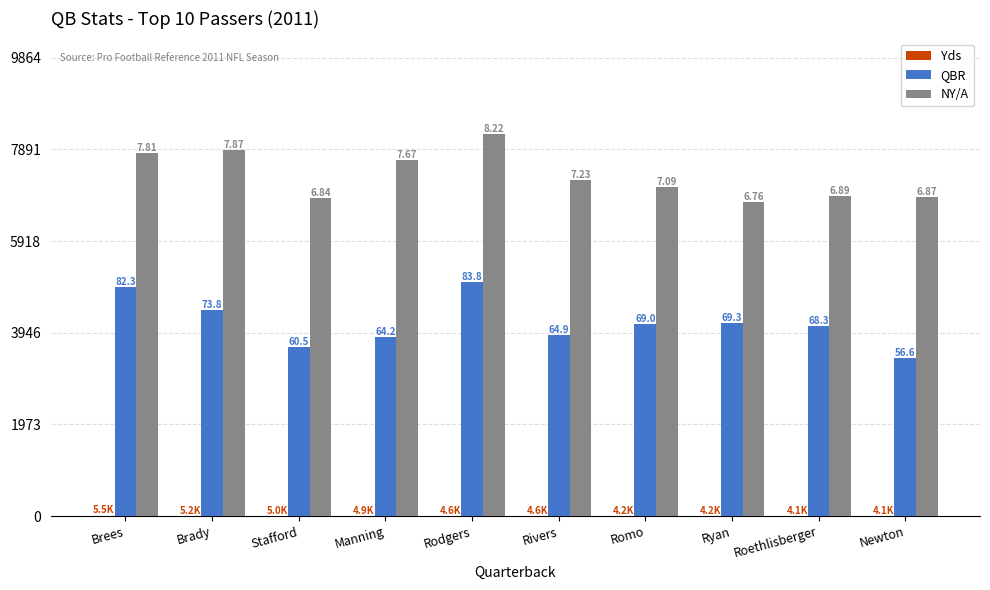

Which category has the lowest value across all series?

Newton